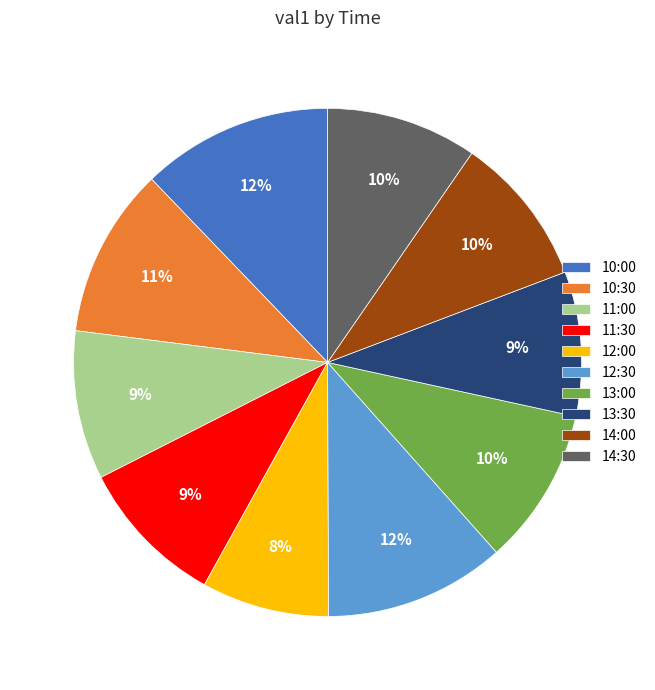

What is the smallest slice in the pie chart?

12:00